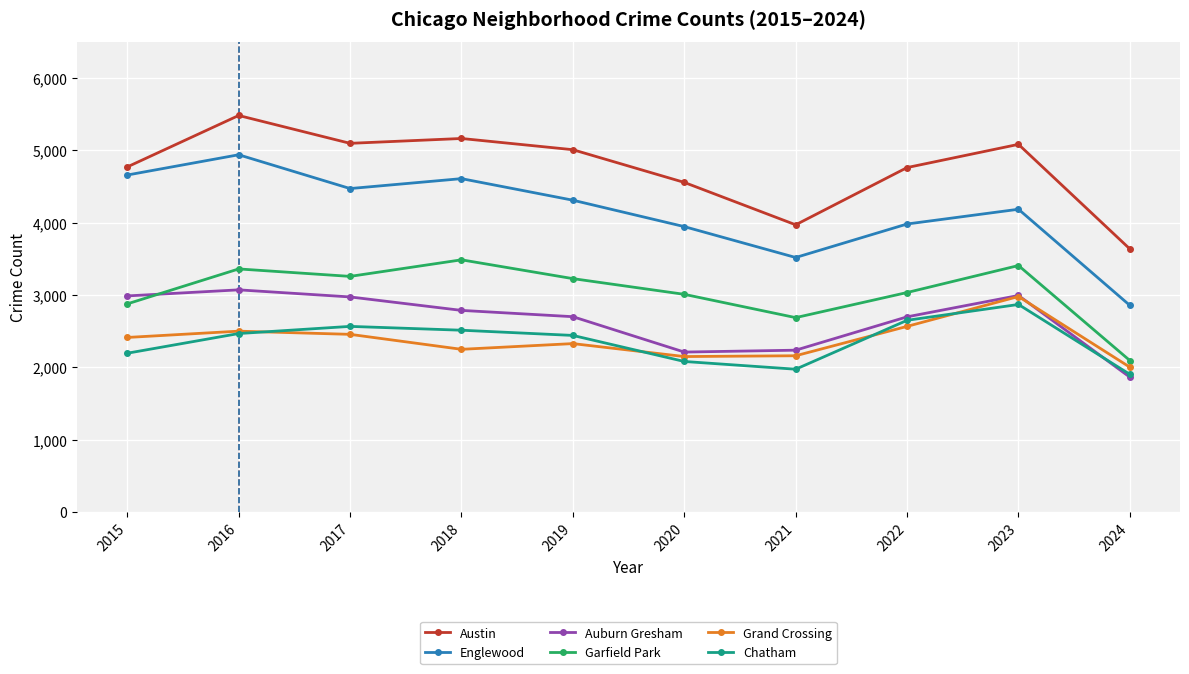

At which category does Austin reach its first local peak?

2016